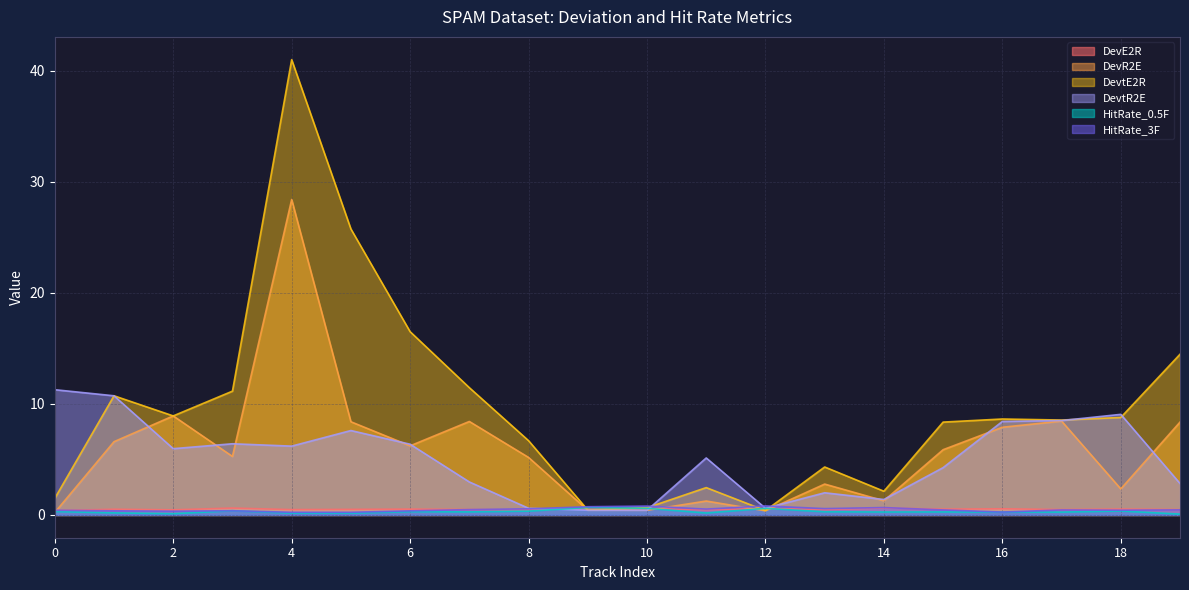

What is the minimum value for HitRate_0.5F?

0.1